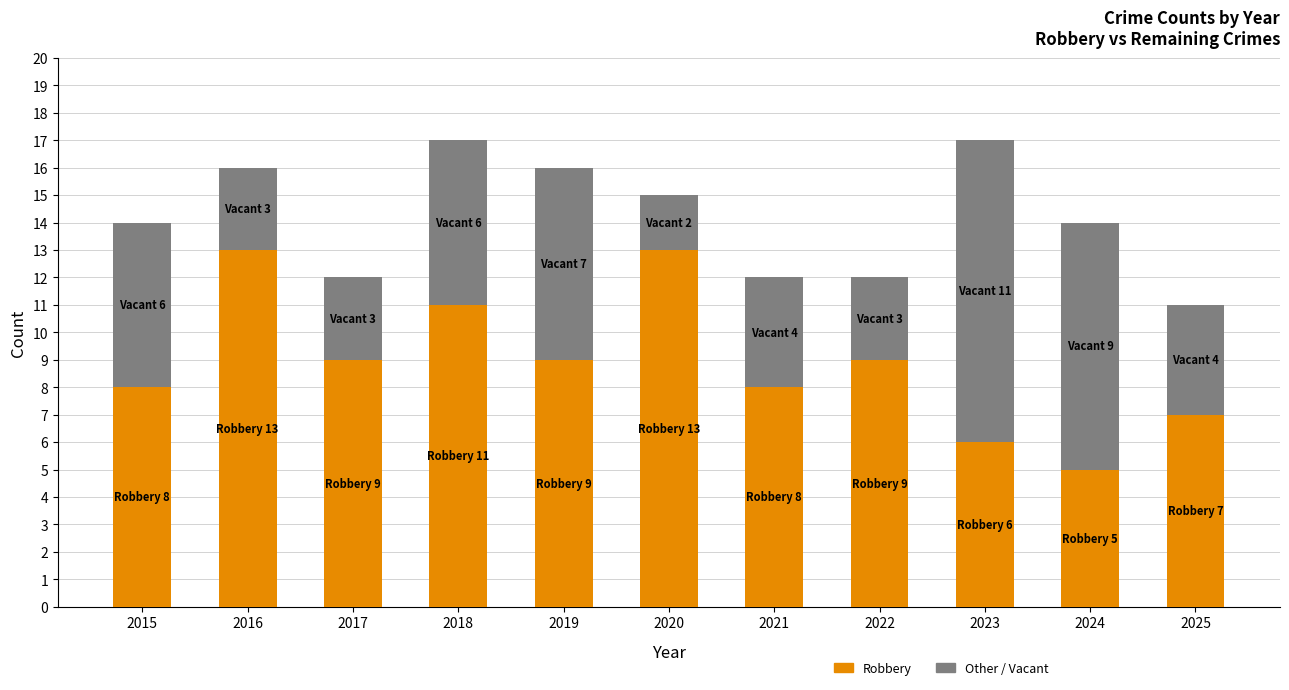

How many bars are there in total?

11